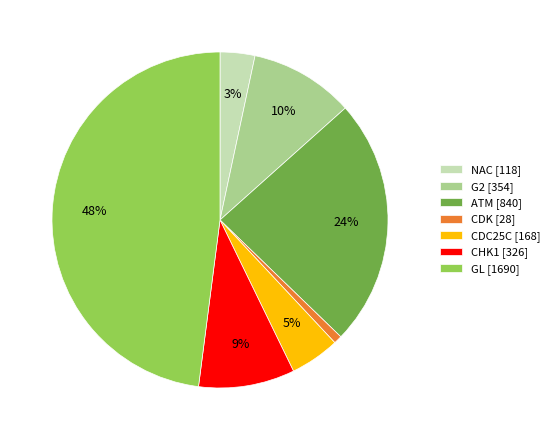

To the nearest percent, what percentage of the pie is CDC25C?

5%